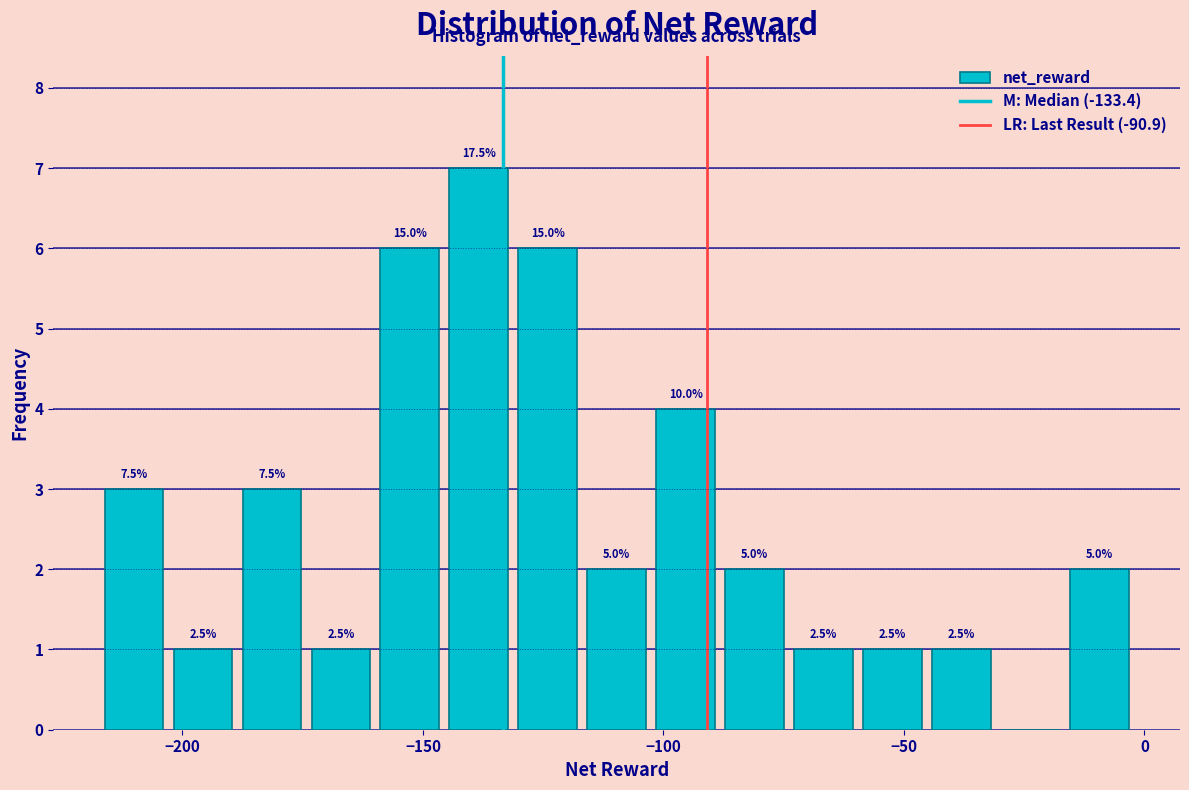

Read against the x-axis, roughly where is the centre of the tallest bar?

-140